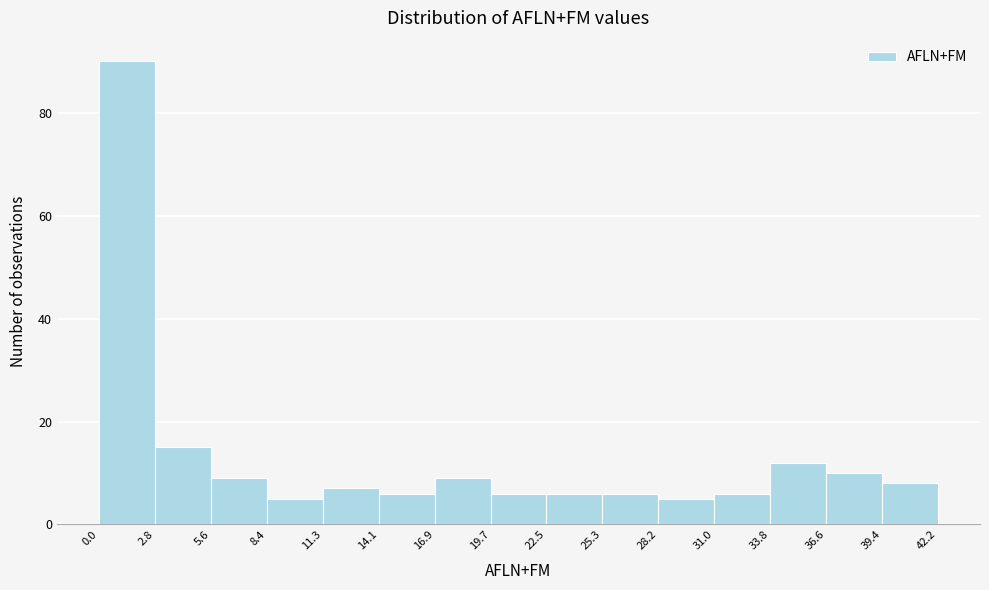

How tall is the bar that spans 25.3 to 28.2 on the x-axis? The values are not printed on the chart, so give them approximately, as read against the axis.

6